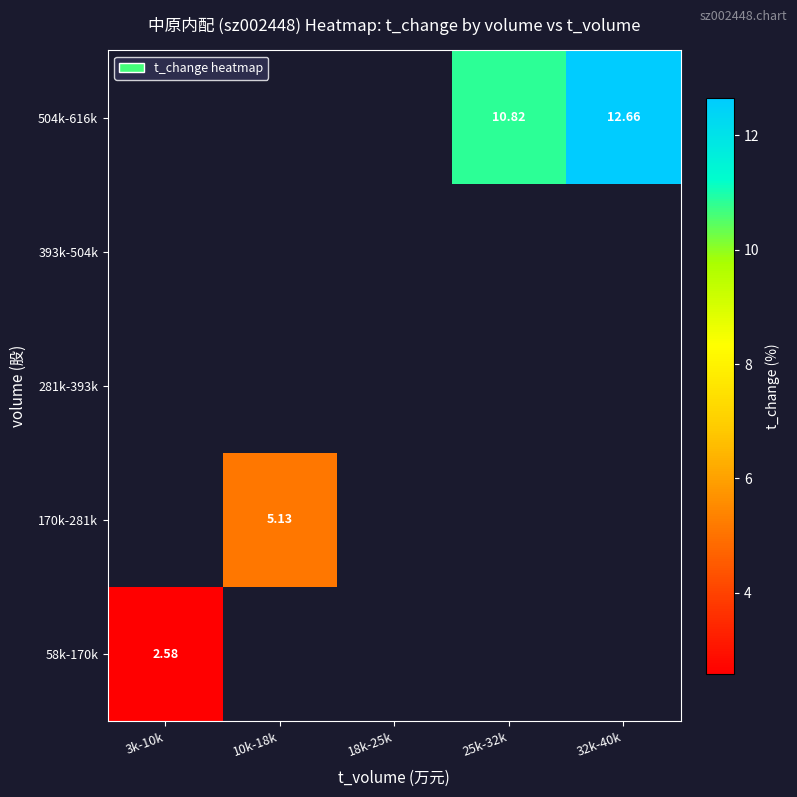

Between 25k-32k and 32k-40k, which series saw the biggest shift?

504k-616k